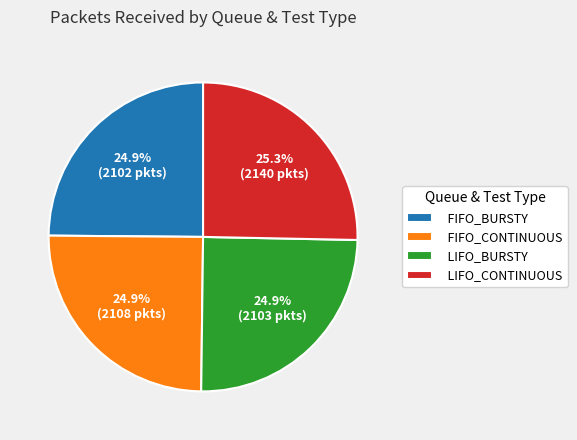

What percentage is the LIFO_CONTINUOUS slice, to the nearest percent?

25%